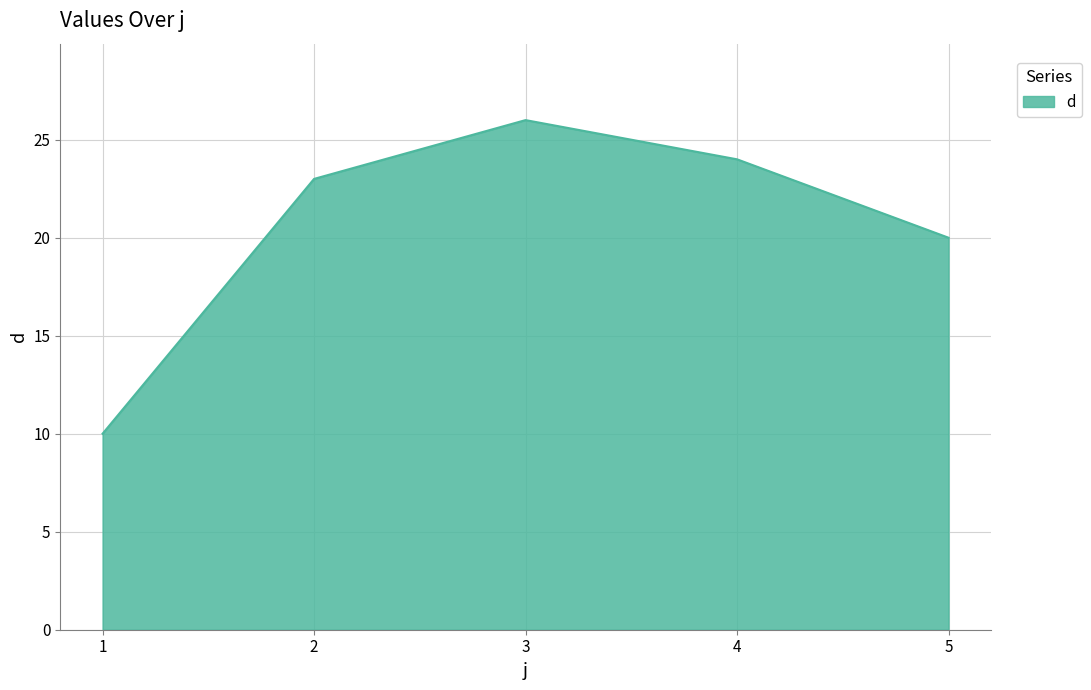

Approximately how many times larger is the value at 2 compared to 4?

1.0